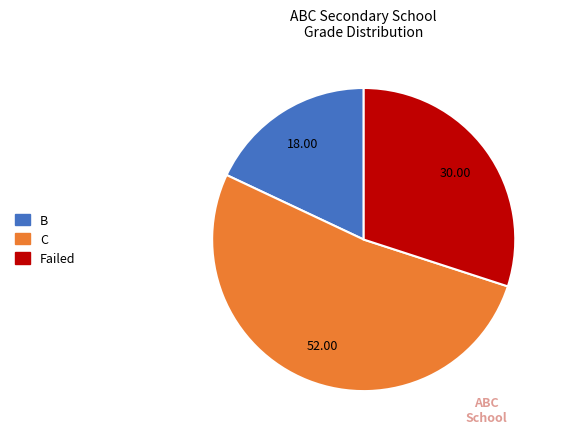

Does any single category account for the majority?

Yes